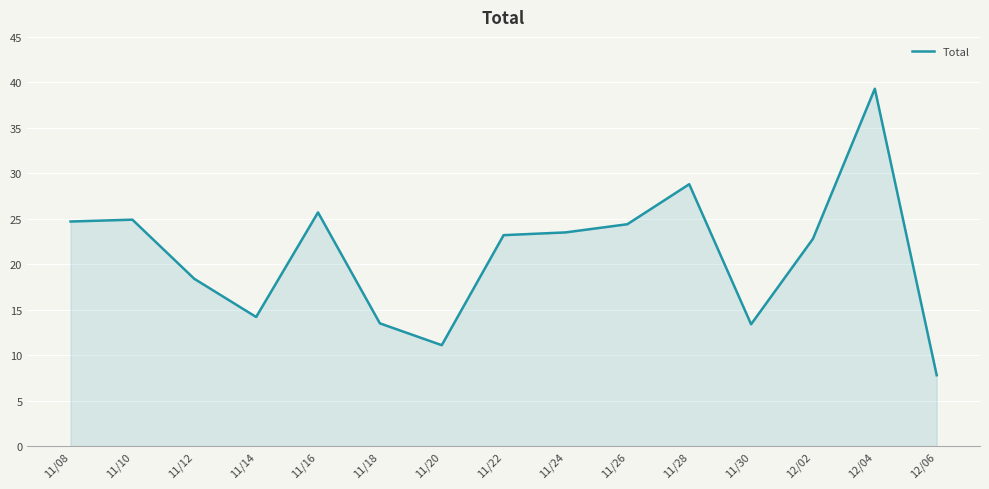

True or false: the data shows 52.4 at 12/04.

False